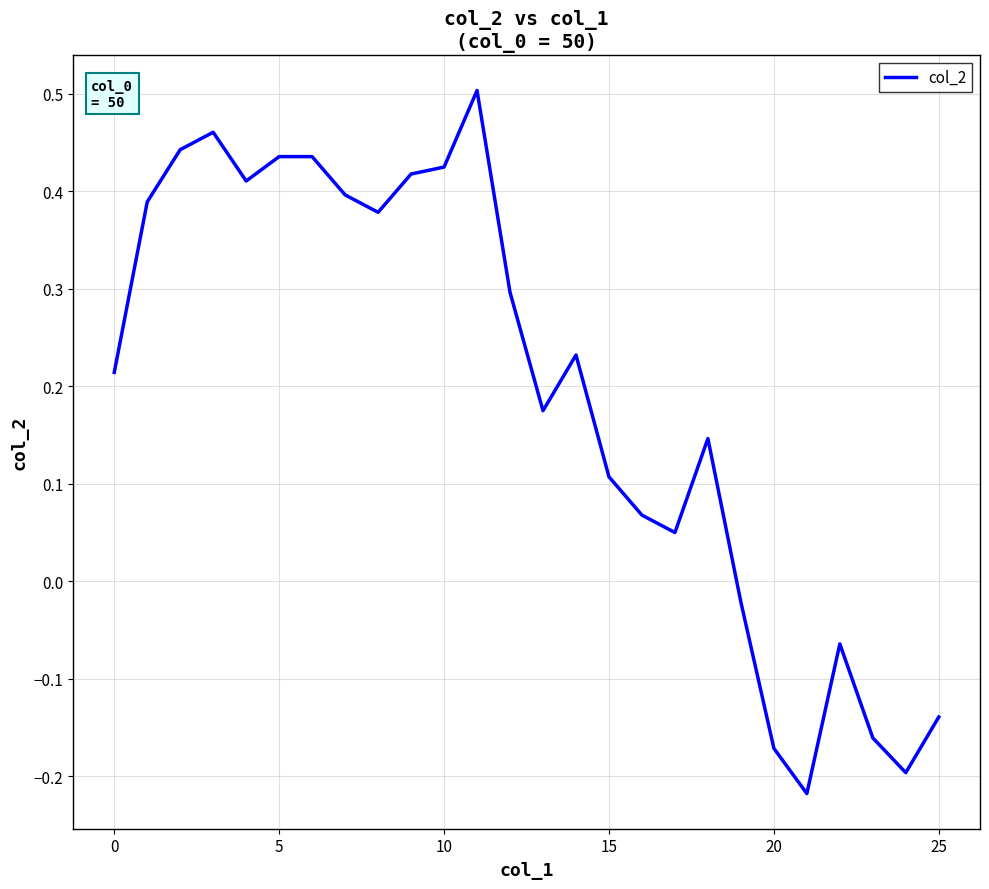

How many values are below zero?

7